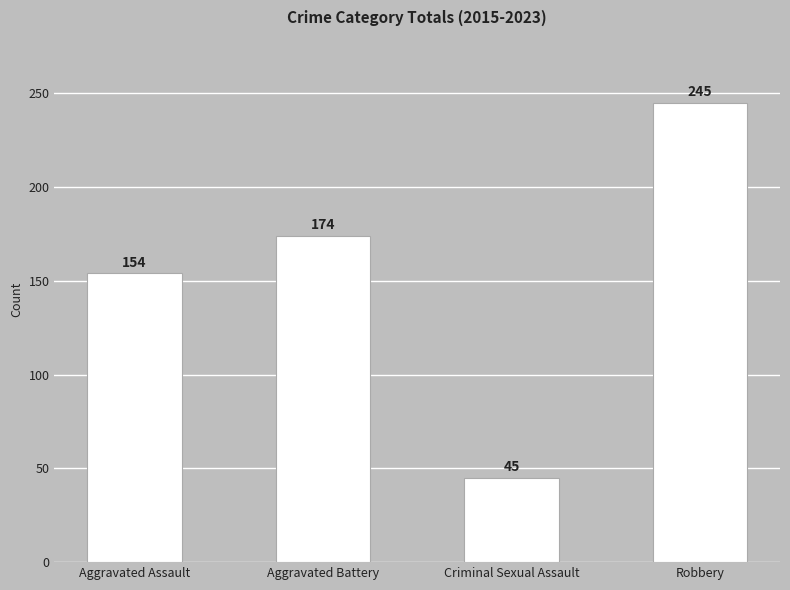

Which label corresponds to the smallest value in the chart?

Criminal Sexual Assault